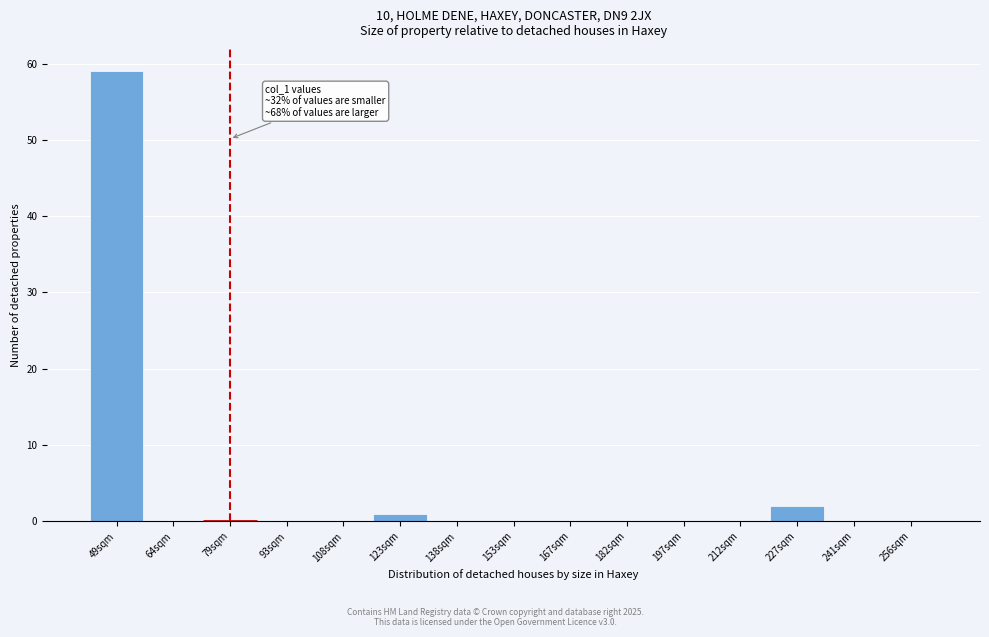

Reading left to right, extract all data points from this chart.

49sqm=59	64sqm=0	79sqm=0	93sqm=0	108sqm=0	123sqm=1	138sqm=0	153sqm=0	167sqm=0	182sqm=0	197sqm=0	212sqm=0	227sqm=2	241sqm=0	256sqm=0